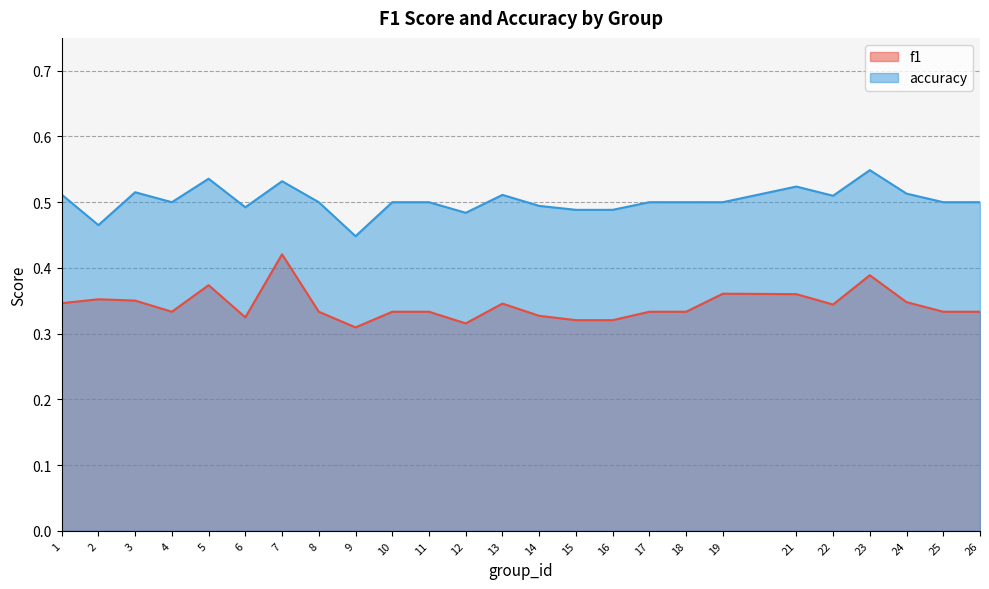

True or false: accuracy and f1 intersect in this chart.

False